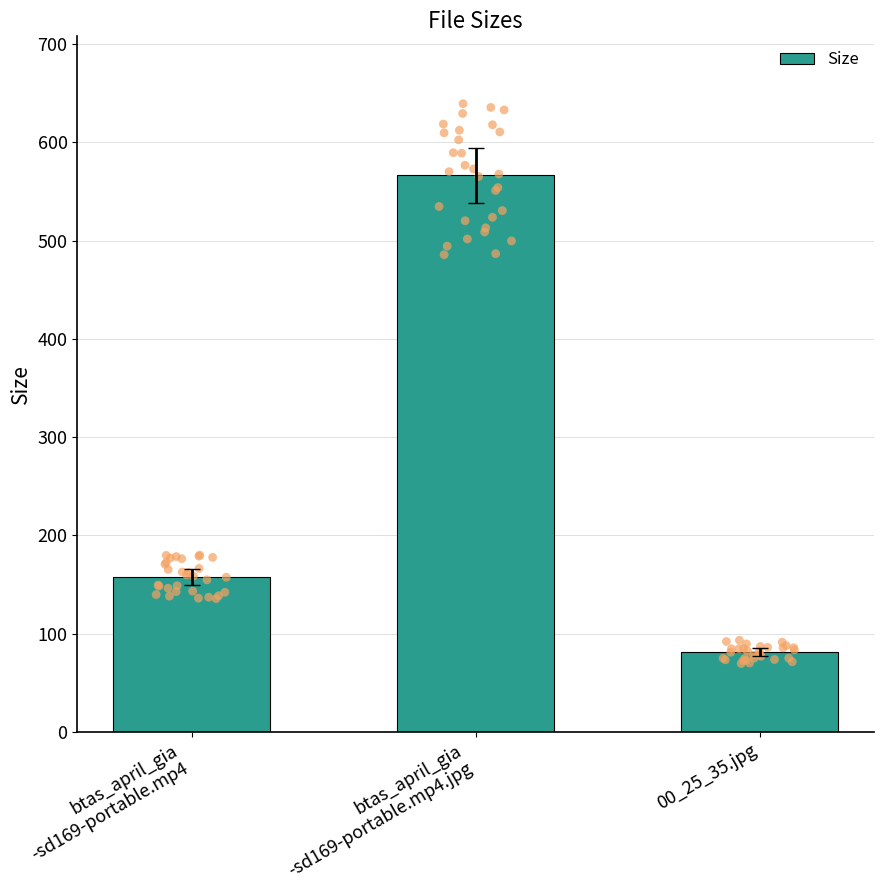

What is the change in value from btas_april_gia
-sd169-portable.mp4 to btas_april_gia
-sd169-portable.mp4.jpg?

+408.7